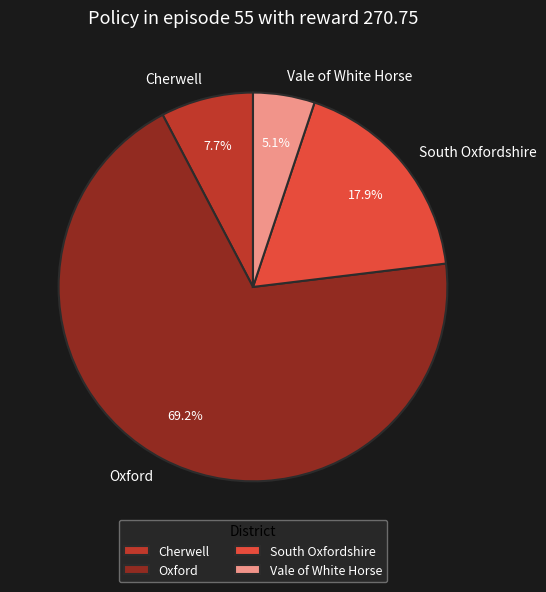

Approximately how many times larger is the value at Cherwell compared to South Oxfordshire?

0.4